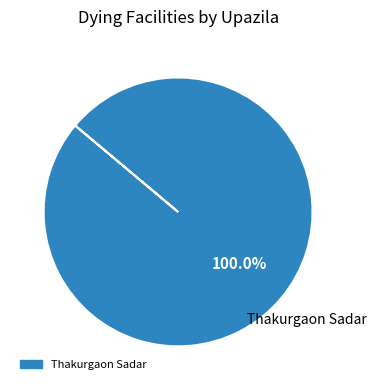

How many segments does this pie chart have?

1